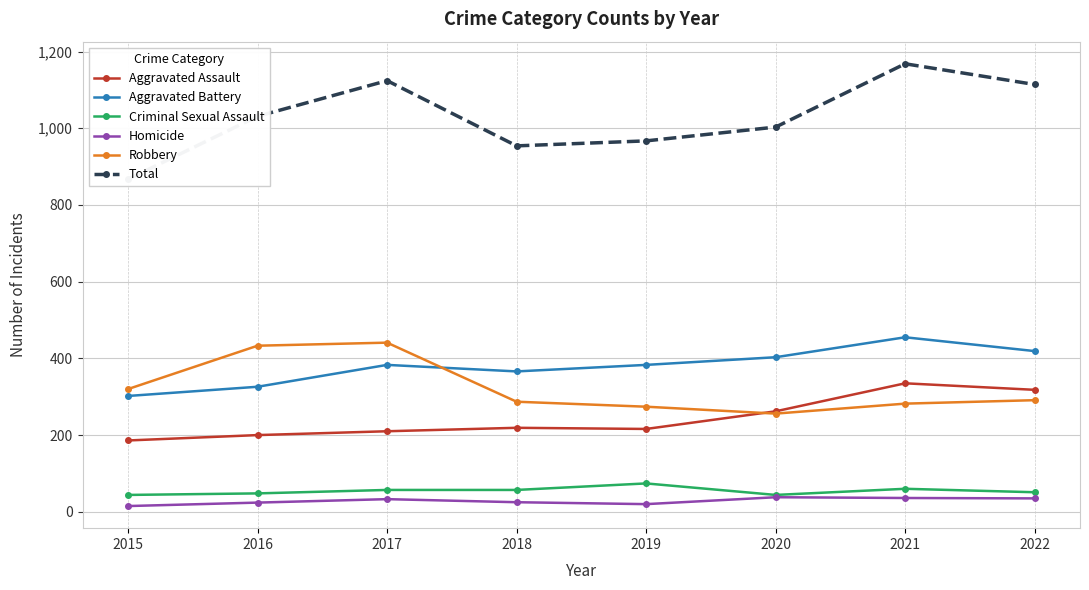

Which series has the largest total across all categories?

Total